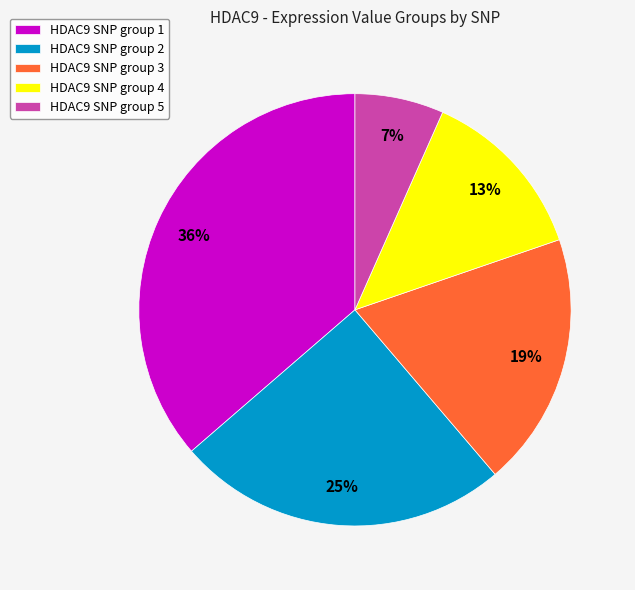

Rank the categories by value from highest to lowest.

HDAC9 SNP group 1, HDAC9 SNP group 2, HDAC9 SNP group 3, HDAC9 SNP group 4, HDAC9 SNP group 5